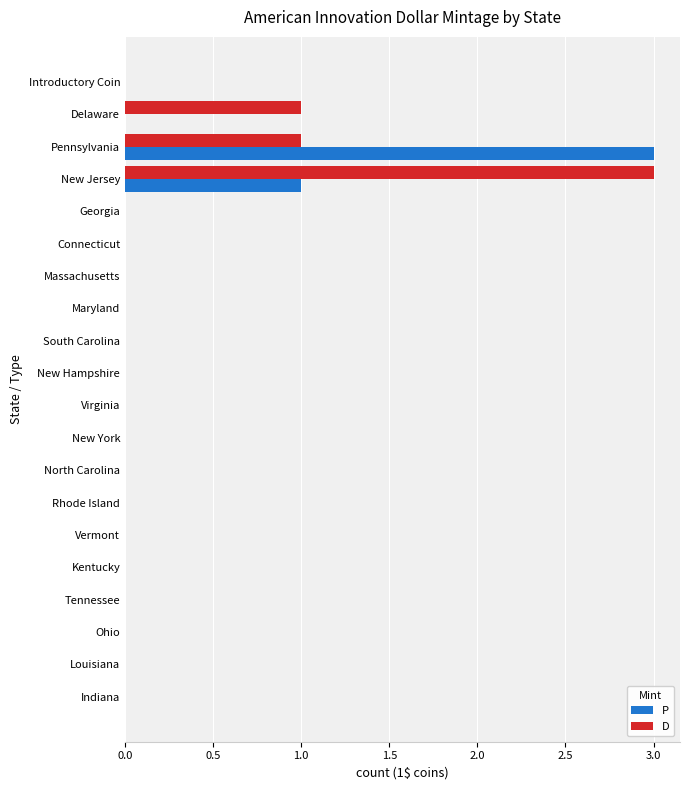

Between Delaware and Maryland, which series saw the biggest shift?

D